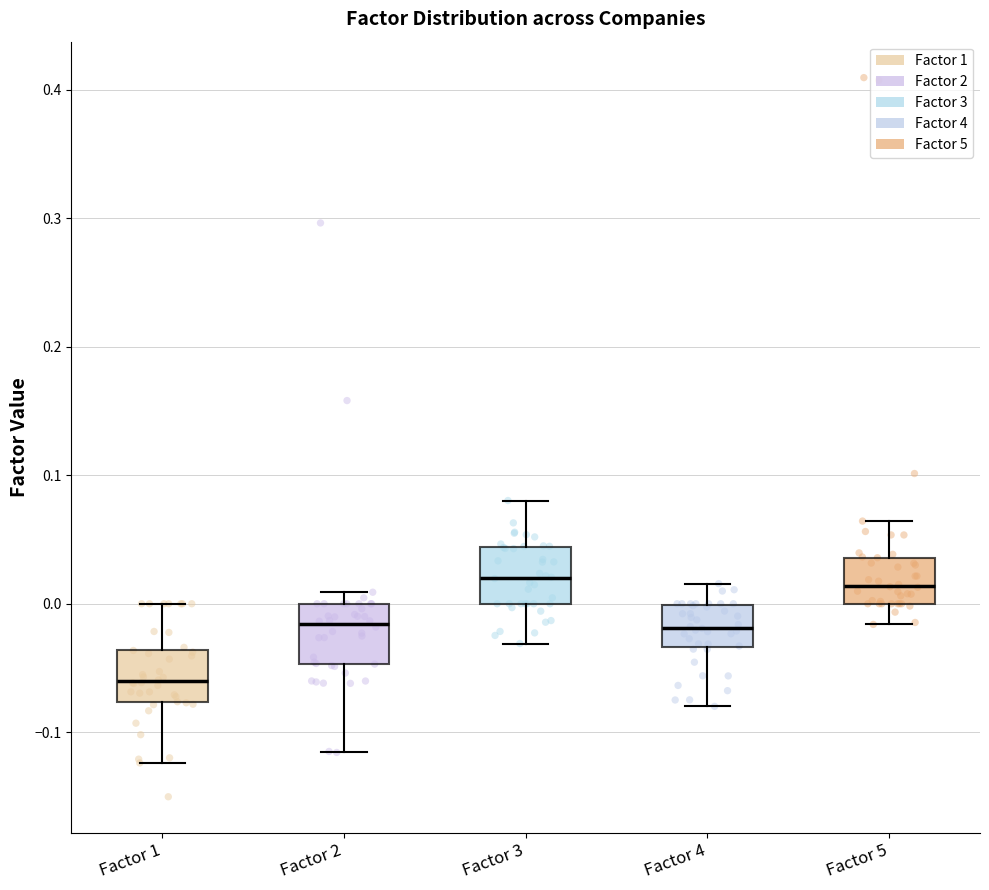

Which box has the lowest median line?

Factor 1